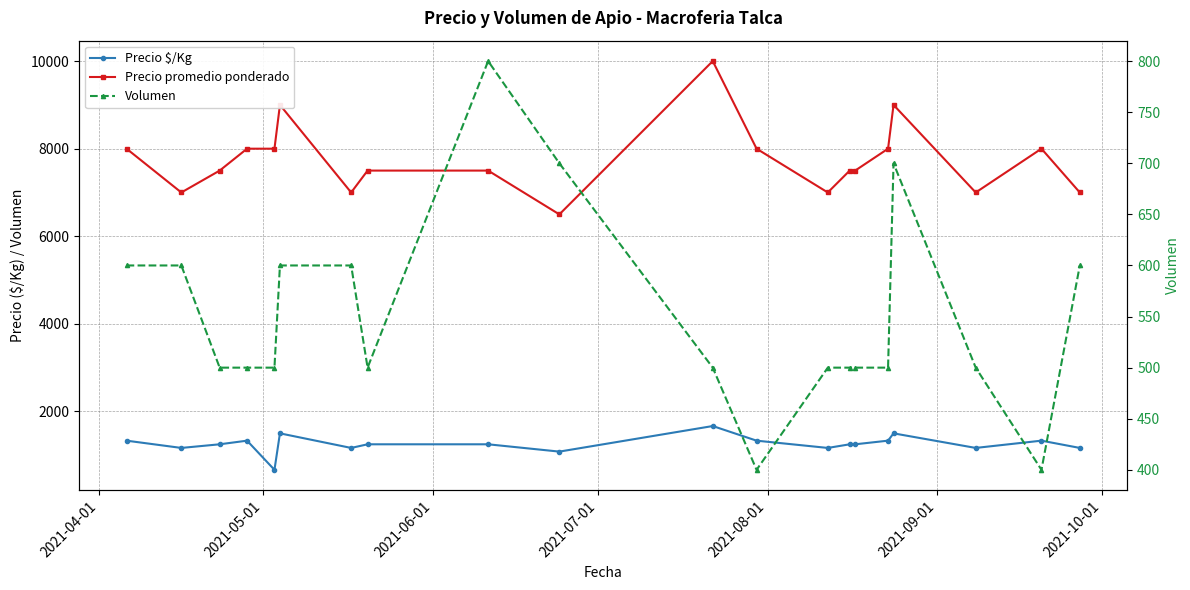

Between 2021-05-01 and 2021-06-01, which series saw the biggest shift?

Precio promedio ponderado